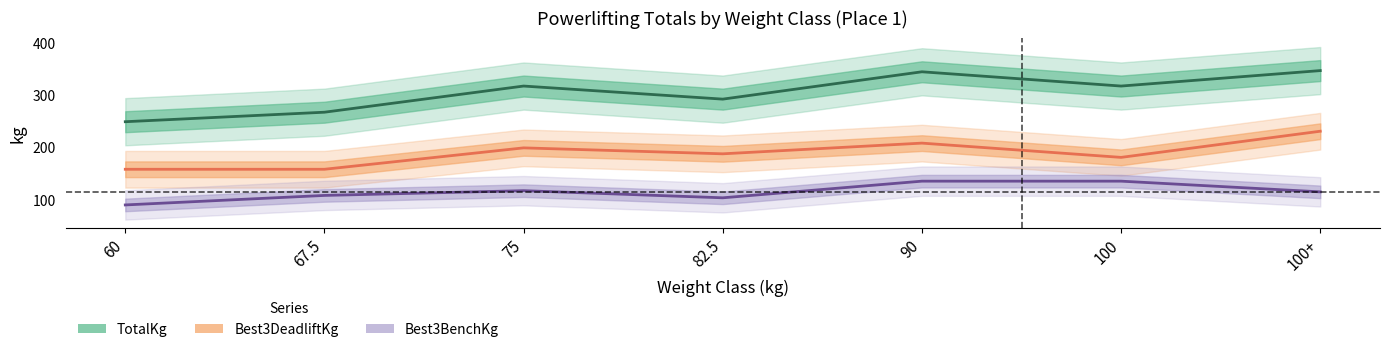

Does the chart have visible grid lines?

No